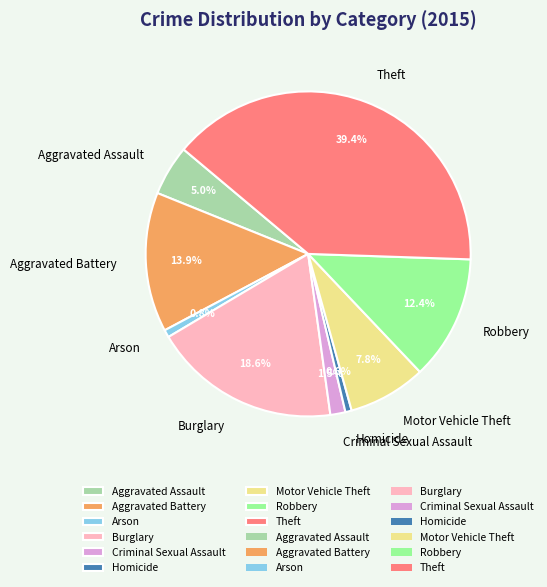

Is Motor Vehicle Theft the majority of the pie?

No